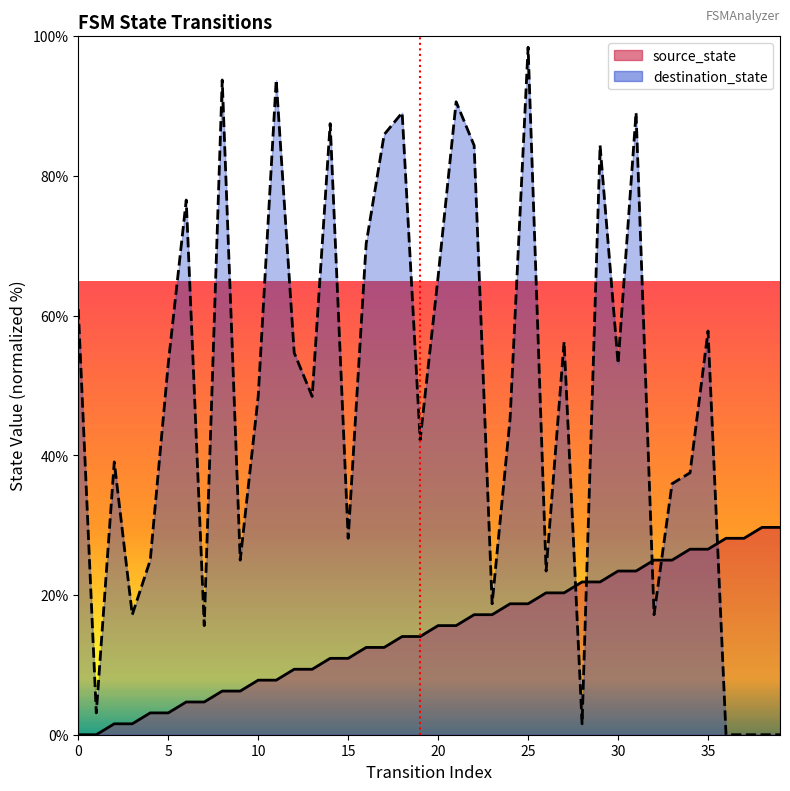

Which category has the highest value across all series?

25